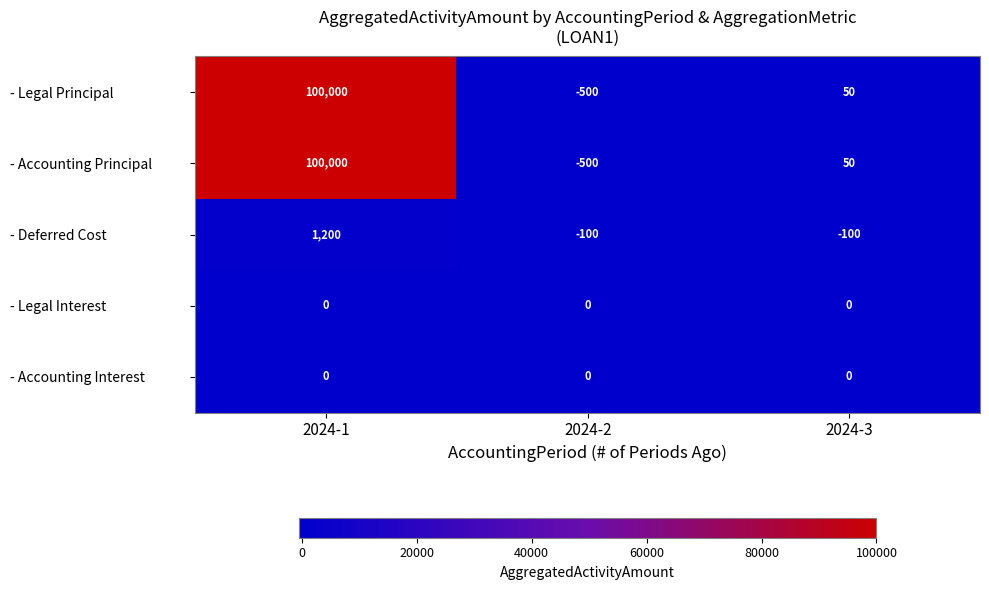

At which category is the sum across all series the highest?

2024-1